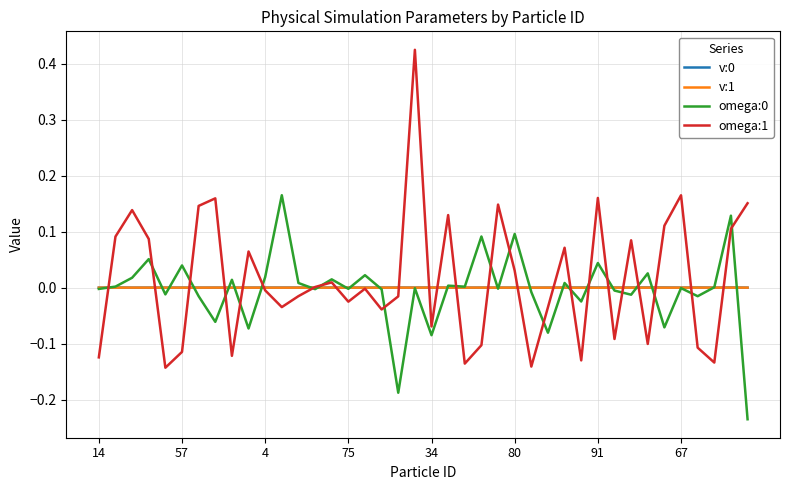

True or false: v:1 has more than 0 interior local peaks.

True